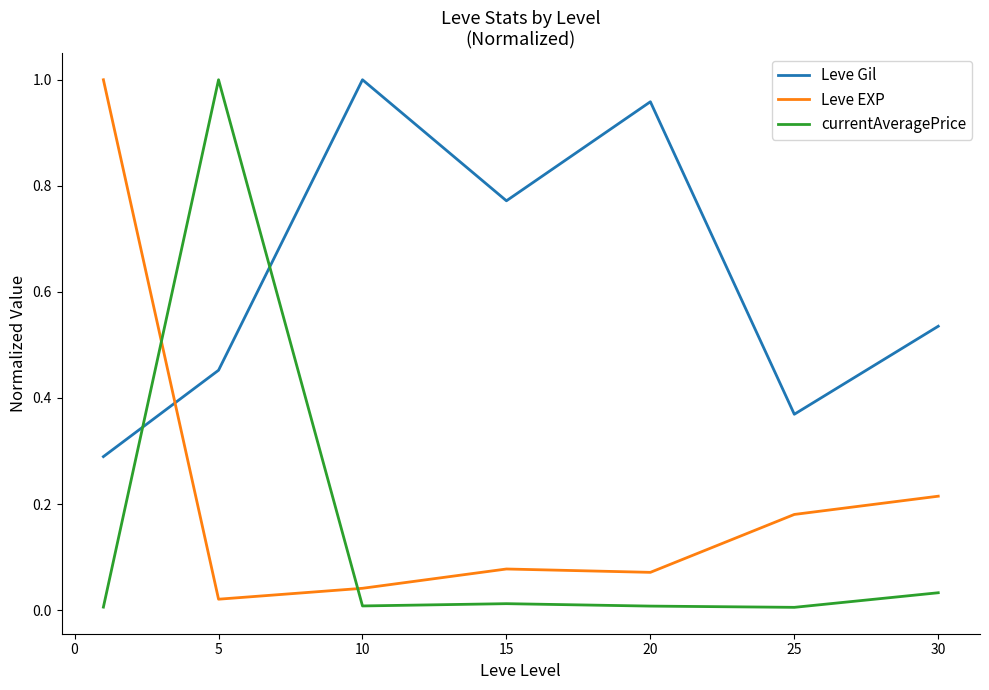

Which series has the largest range (max minus min)?

currentAveragePrice